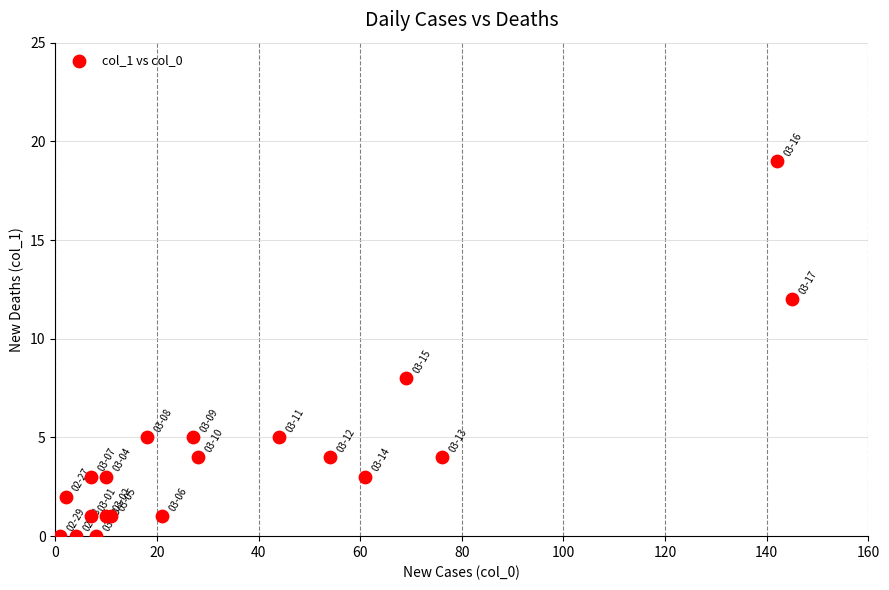

What Y value in the scatter plot is closest to 9?

8